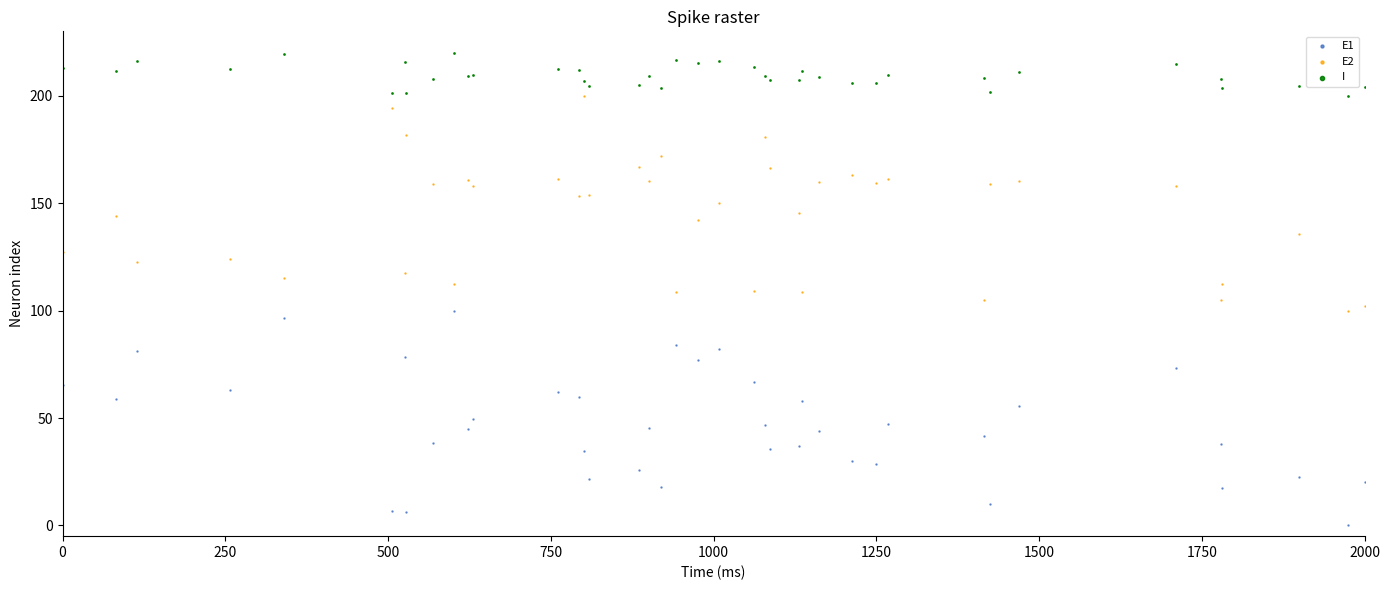

Which series reaches the maximum Y coordinate?

I